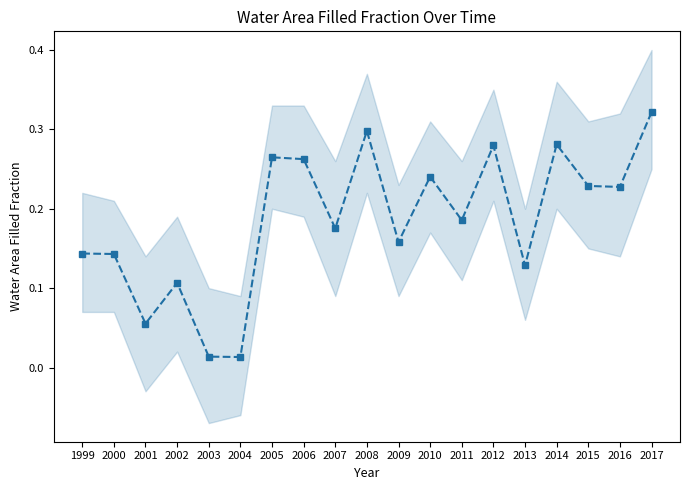

What value does the data have at 2012?

0.3